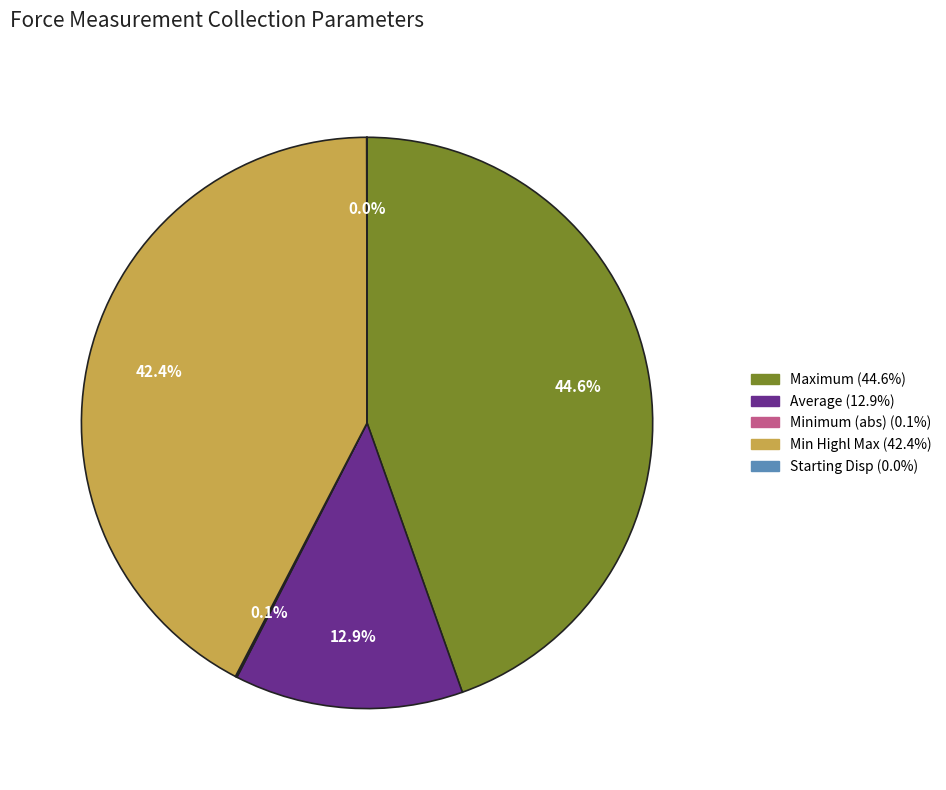

Is there any slice that represents more than half of the pie?

No